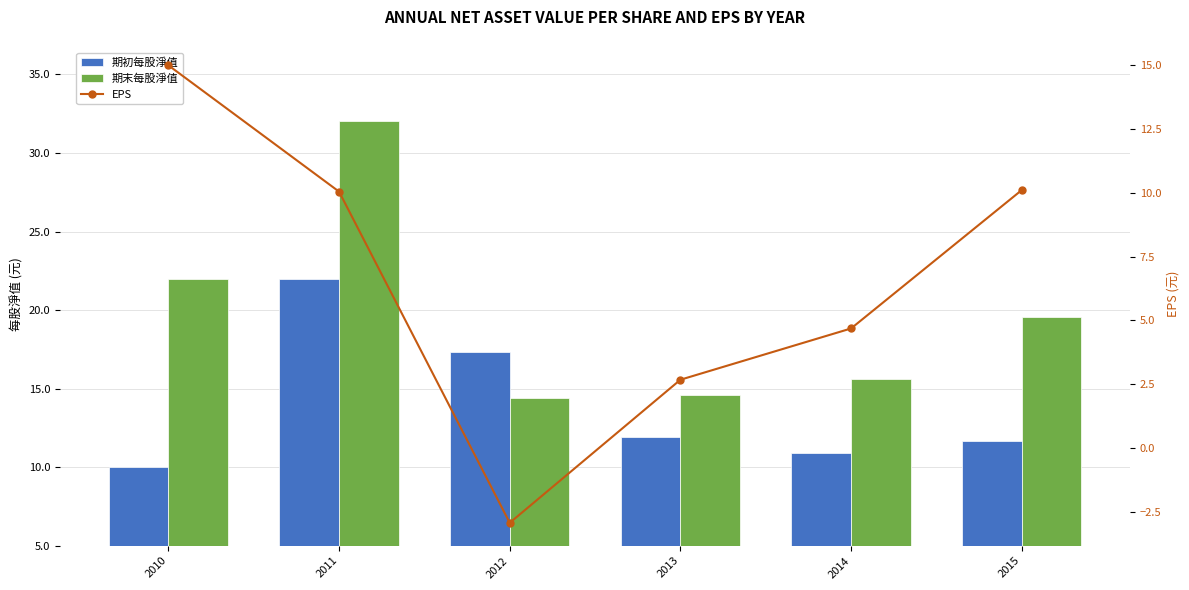

Reading left to right, what are all the values shown in this chart?

期初每股淨值: 10.0	22.0	17.3	11.9	10.9	11.7
期末每股淨值: 22.0	32.0	14.4	14.6	15.6	19.6
EPS: 15.0	10.0	-2.9	2.7	4.7	10.1